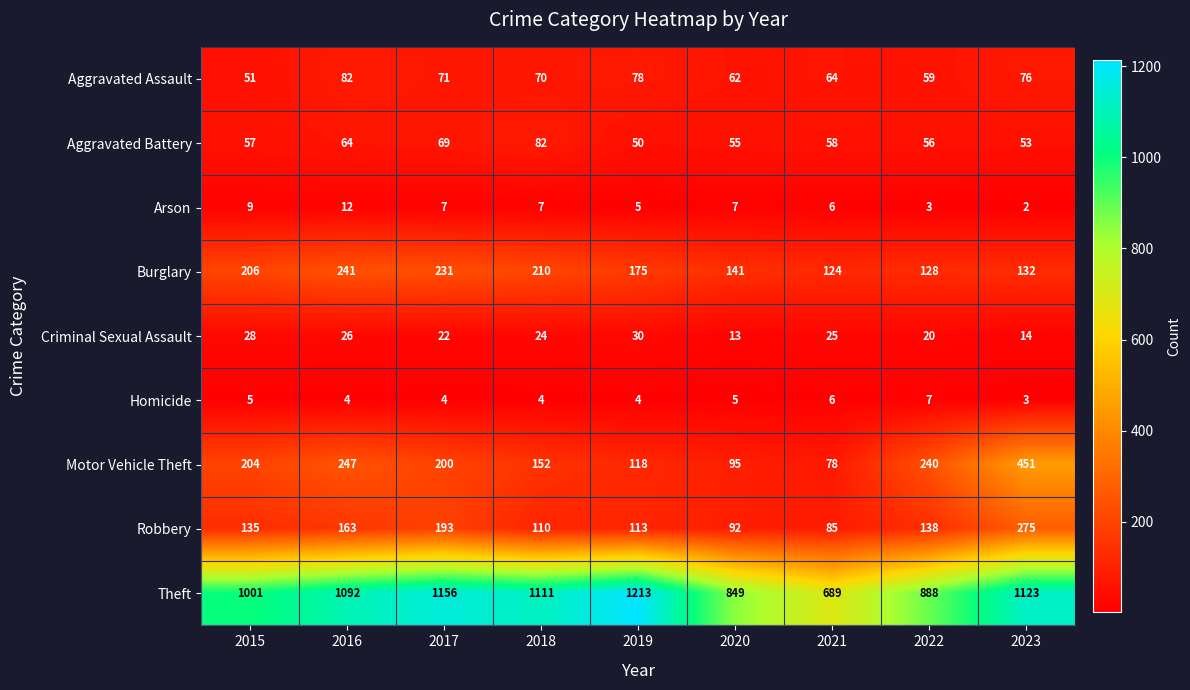

At how many categories does at least one series exceed 911?

6